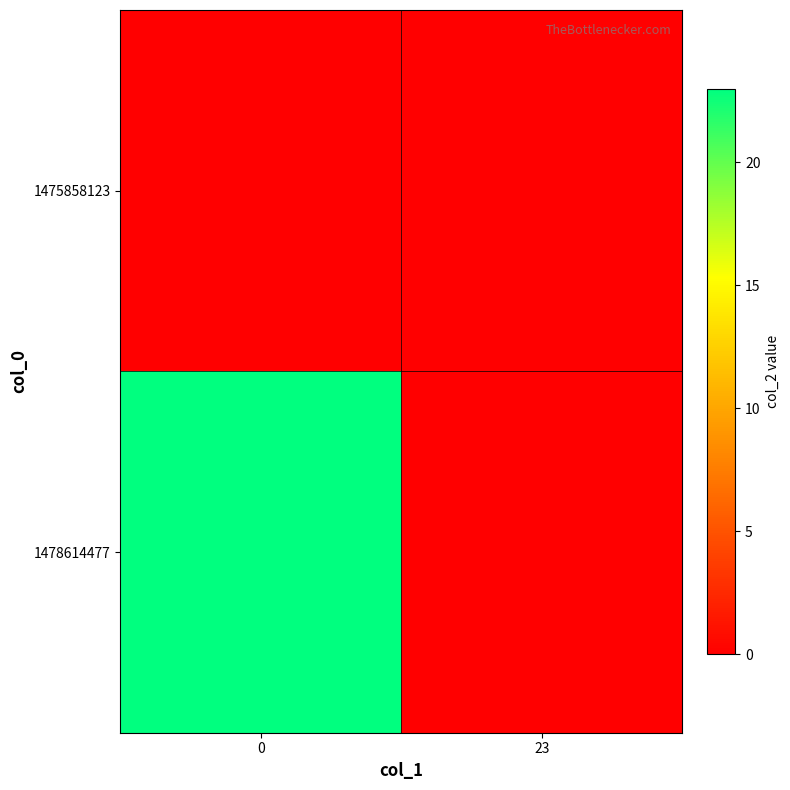

What is the total value across all series at 0?

23